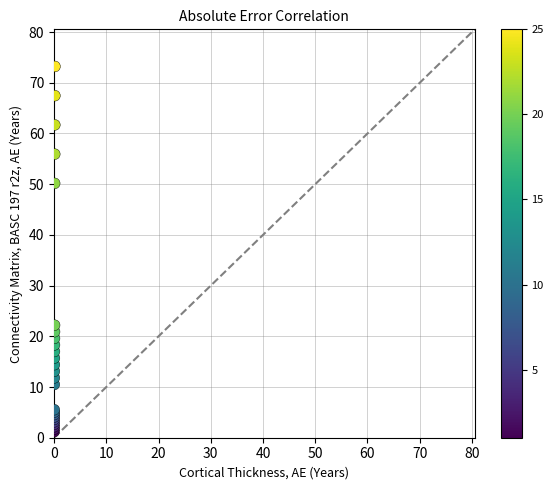

What Y value in the scatter plot is closest to 37?

50.2